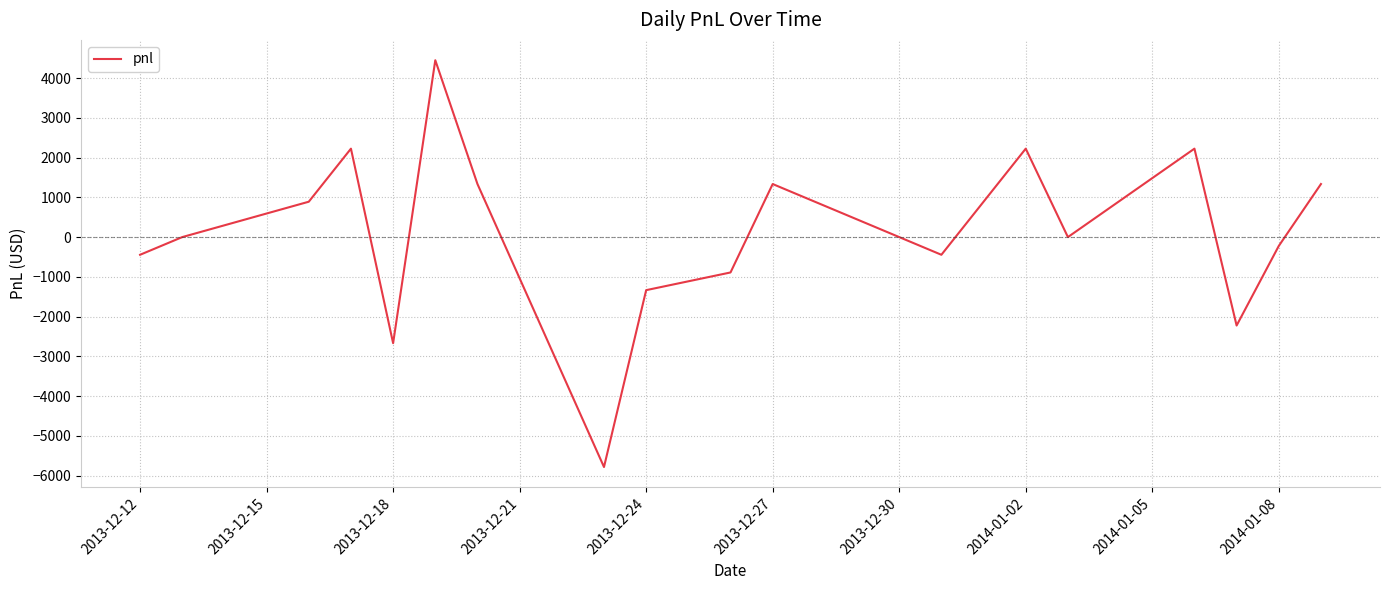

What is the greatest value displayed?

4450.0